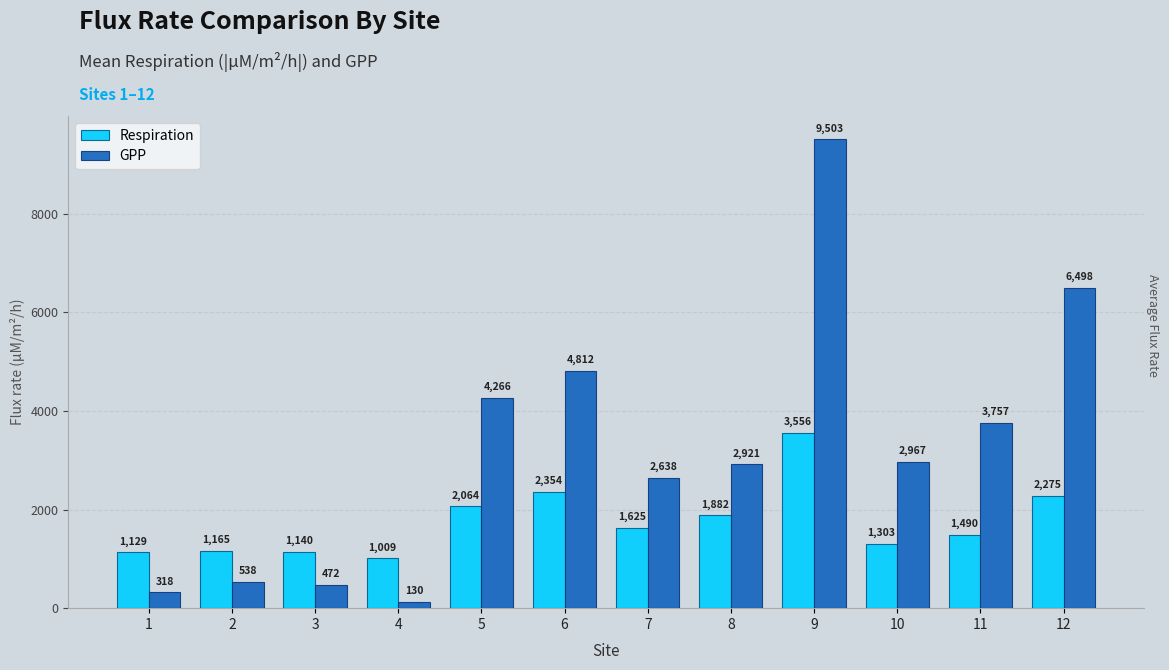

Which series has the widest spread of values?

GPP